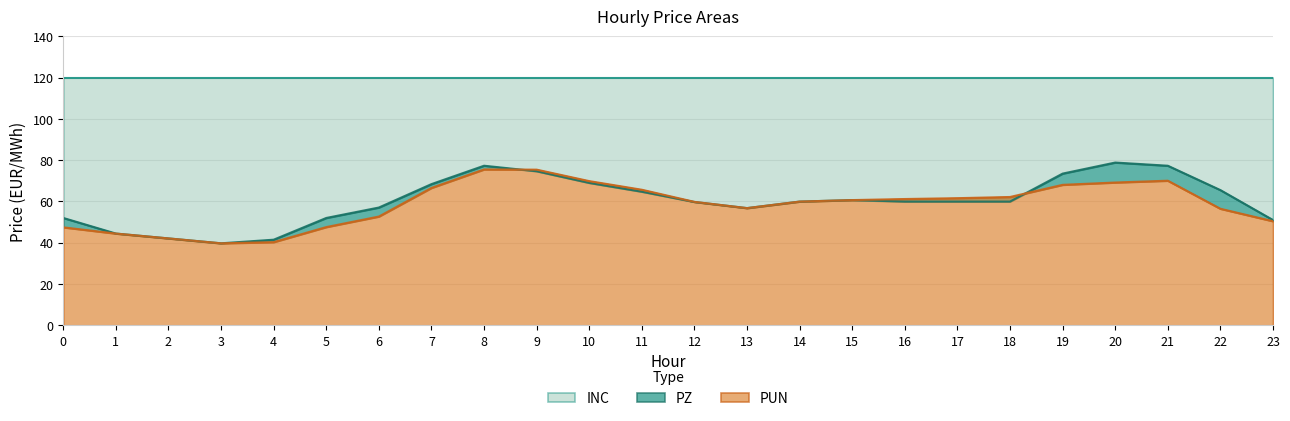

Where does the PZ series first go above 59?

7